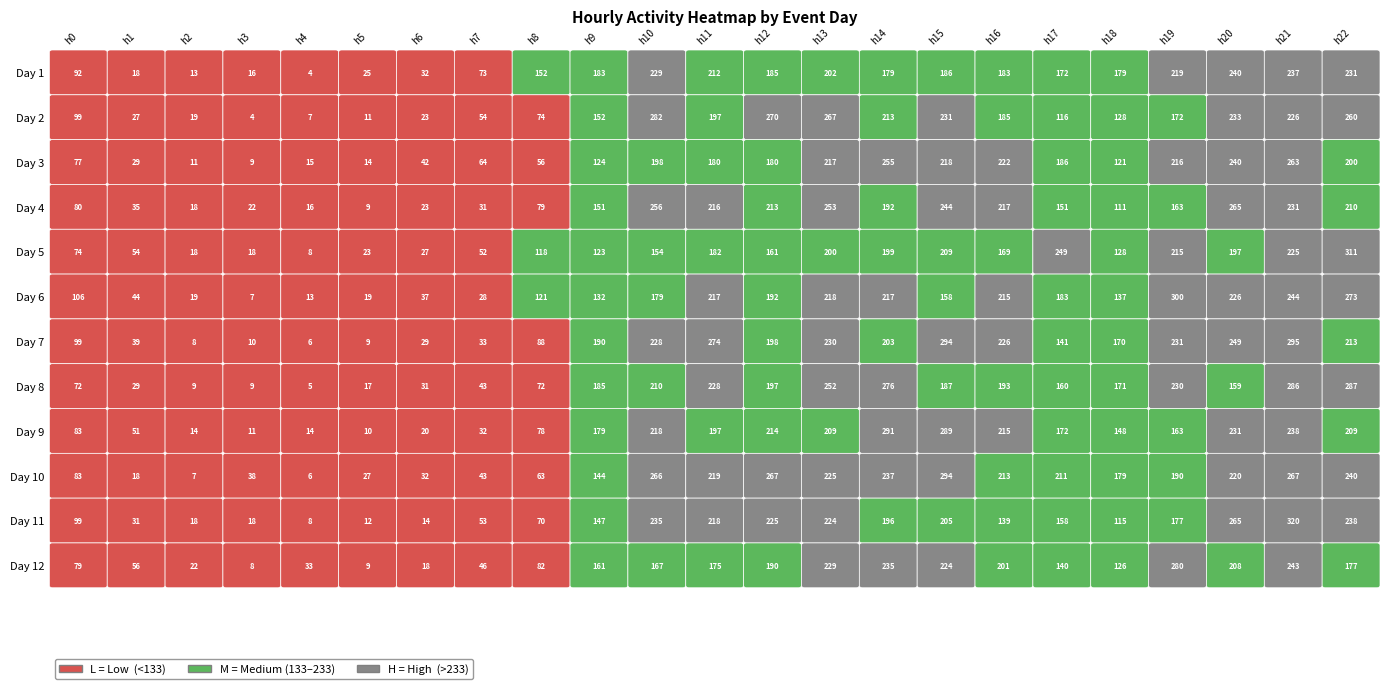

What is the total value across all series at 14?

2693